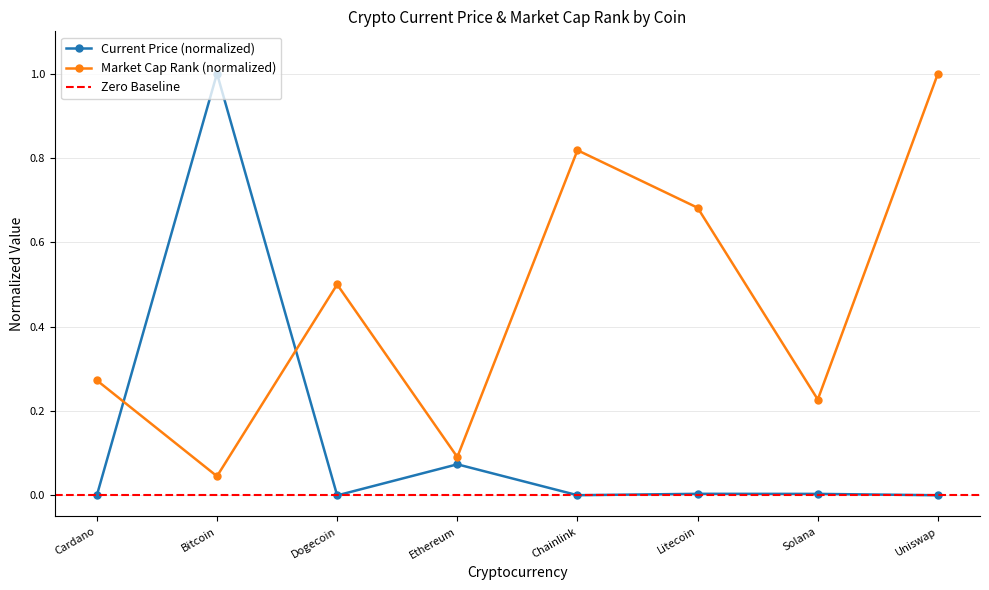

Which series has the largest range (max minus min)?

current_price